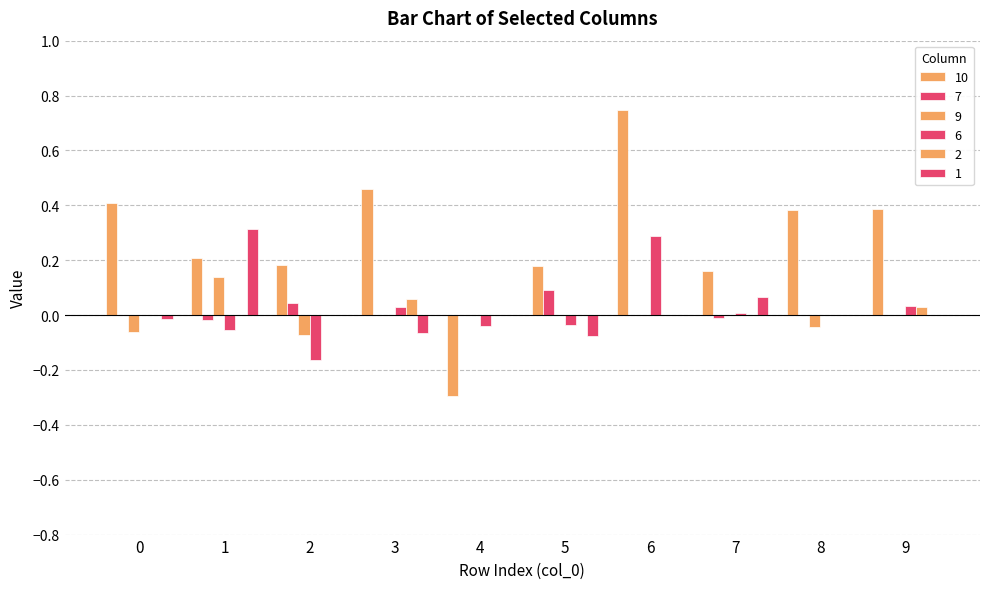

Is the value of 6 at 2 greater than the value of 1 at 7?

No